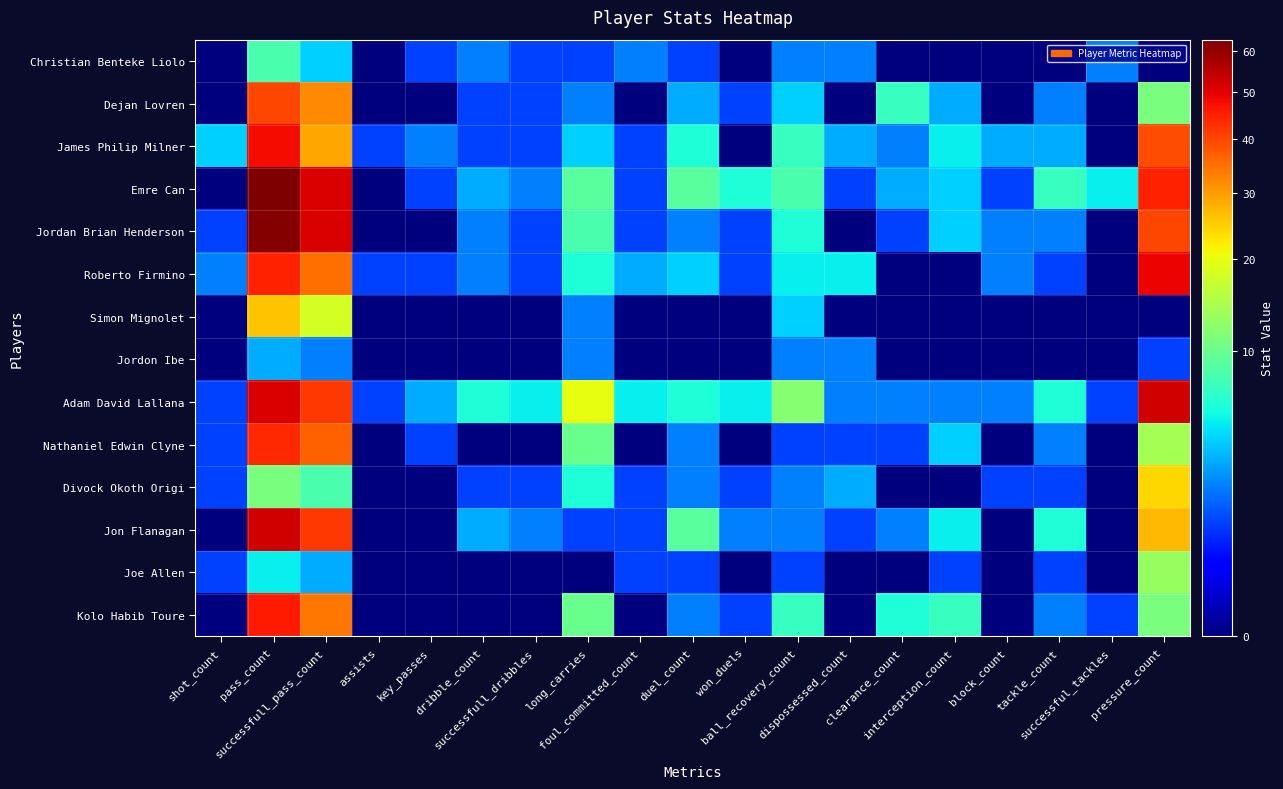

Reading right to left, transcribe all the data shown in this chart.

Christian Benteke Liolo: pressure_count=0	successful_tackles=2	tackle_count=0	block_count=0	interception_count=0	clearance_count=0	dispossessed_count=2	ball_recovery_count=2	won_duels=0	duel_count=1	foul_committed_count=2	long_carries=1	successfull_dribbles=1	dribble_count=2	key_passes=1	assists=0	successfull_pass_count=4	pass_count=8	shot_count=0
Dejan Lovren: pressure_count=11	successful_tackles=0	tackle_count=2	block_count=0	interception_count=3	clearance_count=7	dispossessed_count=0	ball_recovery_count=4	won_duels=1	duel_count=3	foul_committed_count=0	long_carries=2	successfull_dribbles=1	dribble_count=1	key_passes=0	assists=0	successfull_pass_count=32	pass_count=40	shot_count=0
James Philip Milner: pressure_count=39	successful_tackles=0	tackle_count=3	block_count=3	interception_count=5	clearance_count=2	dispossessed_count=3	ball_recovery_count=7	won_duels=0	duel_count=6	foul_committed_count=1	long_carries=4	successfull_dribbles=1	dribble_count=1	key_passes=2	assists=1	successfull_pass_count=29	pass_count=48	shot_count=4
Emre Can: pressure_count=45	successful_tackles=5	tackle_count=7	block_count=1	interception_count=4	clearance_count=3	dispossessed_count=1	ball_recovery_count=8	won_duels=6	duel_count=9	foul_committed_count=1	long_carries=9	successfull_dribbles=2	dribble_count=3	key_passes=1	assists=0	successfull_pass_count=51	pass_count=63	shot_count=0
Jordan Brian Henderson: pressure_count=40	successful_tackles=0	tackle_count=2	block_count=2	interception_count=4	clearance_count=1	dispossessed_count=0	ball_recovery_count=6	won_duels=1	duel_count=2	foul_committed_count=1	long_carries=8	successfull_dribbles=1	dribble_count=2	key_passes=0	assists=0	successfull_pass_count=51	pass_count=62	shot_count=1
Roberto Firmino: pressure_count=49	successful_tackles=0	tackle_count=1	block_count=2	interception_count=0	clearance_count=0	dispossessed_count=5	ball_recovery_count=5	won_duels=1	duel_count=4	foul_committed_count=3	long_carries=6	successfull_dribbles=1	dribble_count=2	key_passes=1	assists=1	successfull_pass_count=35	pass_count=45	shot_count=2
Simon Mignolet: pressure_count=0	successful_tackles=0	tackle_count=0	block_count=0	interception_count=0	clearance_count=0	dispossessed_count=0	ball_recovery_count=4	won_duels=0	duel_count=0	foul_committed_count=0	long_carries=2	successfull_dribbles=0	dribble_count=0	key_passes=0	assists=0	successfull_pass_count=18	pass_count=26	shot_count=0
Jordon Ibe: pressure_count=1	successful_tackles=0	tackle_count=0	block_count=0	interception_count=0	clearance_count=0	dispossessed_count=2	ball_recovery_count=2	won_duels=0	duel_count=0	foul_committed_count=0	long_carries=2	successfull_dribbles=0	dribble_count=0	key_passes=0	assists=0	successfull_pass_count=2	pass_count=3	shot_count=0
Adam David Lallana: pressure_count=52	successful_tackles=1	tackle_count=6	block_count=2	interception_count=2	clearance_count=2	dispossessed_count=2	ball_recovery_count=12	won_duels=5	duel_count=6	foul_committed_count=5	long_carries=20	successfull_dribbles=5	dribble_count=6	key_passes=3	assists=1	successfull_pass_count=42	pass_count=51	shot_count=1
Nathaniel Edwin Clyne: pressure_count=14	successful_tackles=0	tackle_count=2	block_count=0	interception_count=4	clearance_count=1	dispossessed_count=1	ball_recovery_count=1	won_duels=0	duel_count=2	foul_committed_count=0	long_carries=10	successfull_dribbles=0	dribble_count=0	key_passes=1	assists=0	successfull_pass_count=37	pass_count=44	shot_count=1
Divock Okoth Origi: pressure_count=24	successful_tackles=0	tackle_count=1	block_count=1	interception_count=0	clearance_count=0	dispossessed_count=3	ball_recovery_count=2	won_duels=1	duel_count=2	foul_committed_count=1	long_carries=6	successfull_dribbles=1	dribble_count=1	key_passes=0	assists=0	successfull_pass_count=8	pass_count=11	shot_count=1
Jon Flanagan: pressure_count=27	successful_tackles=0	tackle_count=6	block_count=0	interception_count=5	clearance_count=2	dispossessed_count=1	ball_recovery_count=2	won_duels=2	duel_count=9	foul_committed_count=1	long_carries=1	successfull_dribbles=2	dribble_count=3	key_passes=0	assists=0	successfull_pass_count=42	pass_count=52	shot_count=0
Joe Allen: pressure_count=13	successful_tackles=0	tackle_count=1	block_count=0	interception_count=1	clearance_count=0	dispossessed_count=0	ball_recovery_count=1	won_duels=0	duel_count=1	foul_committed_count=1	long_carries=0	successfull_dribbles=0	dribble_count=0	key_passes=0	assists=0	successfull_pass_count=3	pass_count=5	shot_count=1
Kolo Habib Toure: pressure_count=11	successful_tackles=1	tackle_count=2	block_count=0	interception_count=7	clearance_count=6	dispossessed_count=0	ball_recovery_count=7	won_duels=1	duel_count=2	foul_committed_count=0	long_carries=10	successfull_dribbles=0	dribble_count=0	key_passes=0	assists=0	successfull_pass_count=34	pass_count=46	shot_count=0